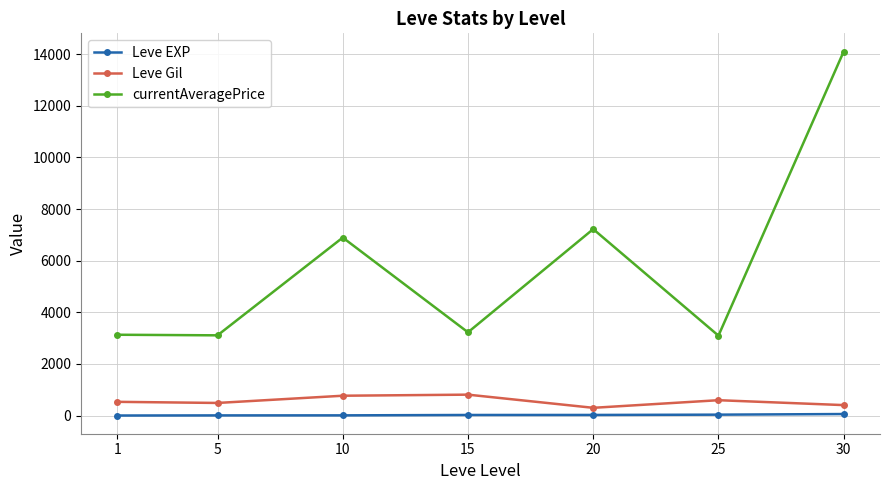

What is the value of the currentAveragePrice point at the 6th from the left?

3095.8